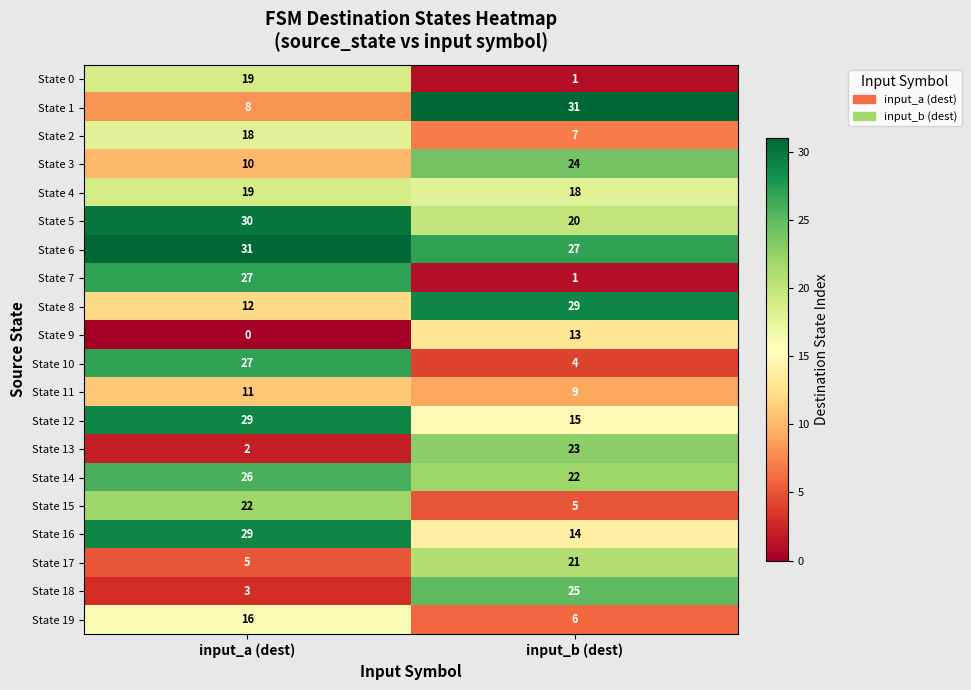

True or false: State 7 has a value of 27 at input_a (dest).

True